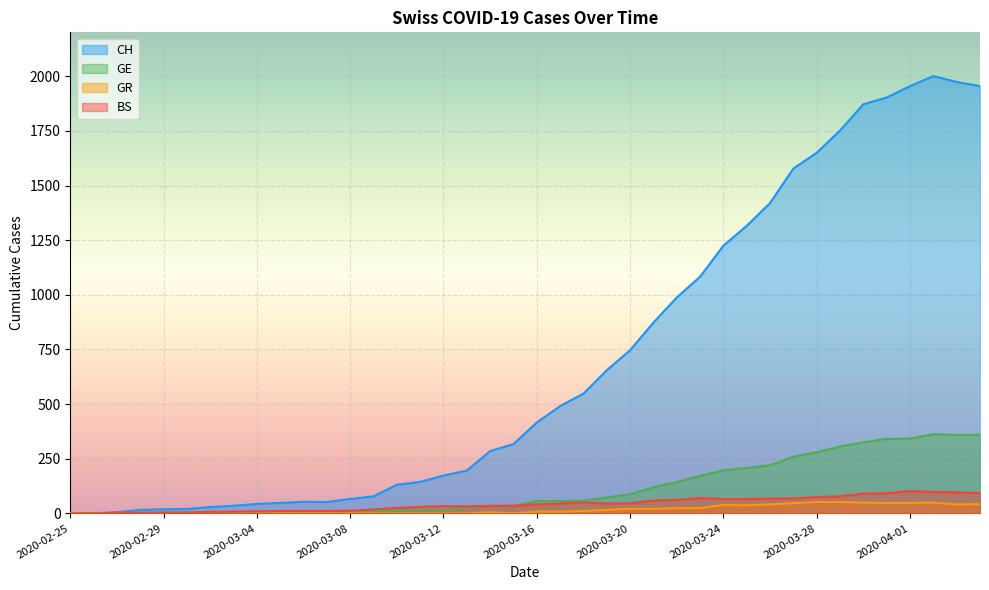

Which label corresponds to the largest value in the chart?

2020-04-02